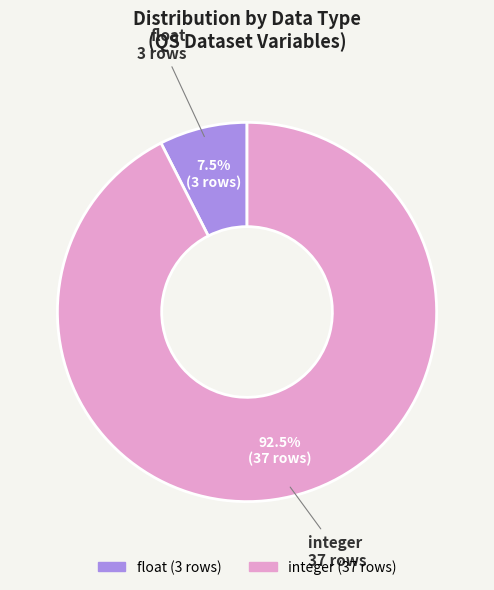

To the nearest percent, what is the difference between the largest and smallest slice percentages?

85%